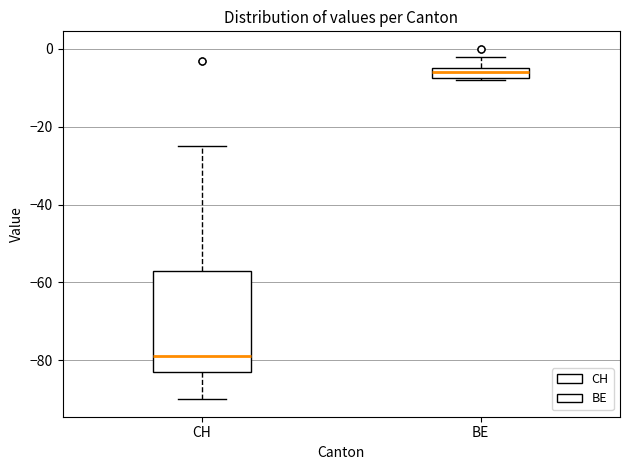

Where is the lower edge of the box for BE on the y-axis? The values are not printed on the chart, so give them approximately, as read against the axis.

-8